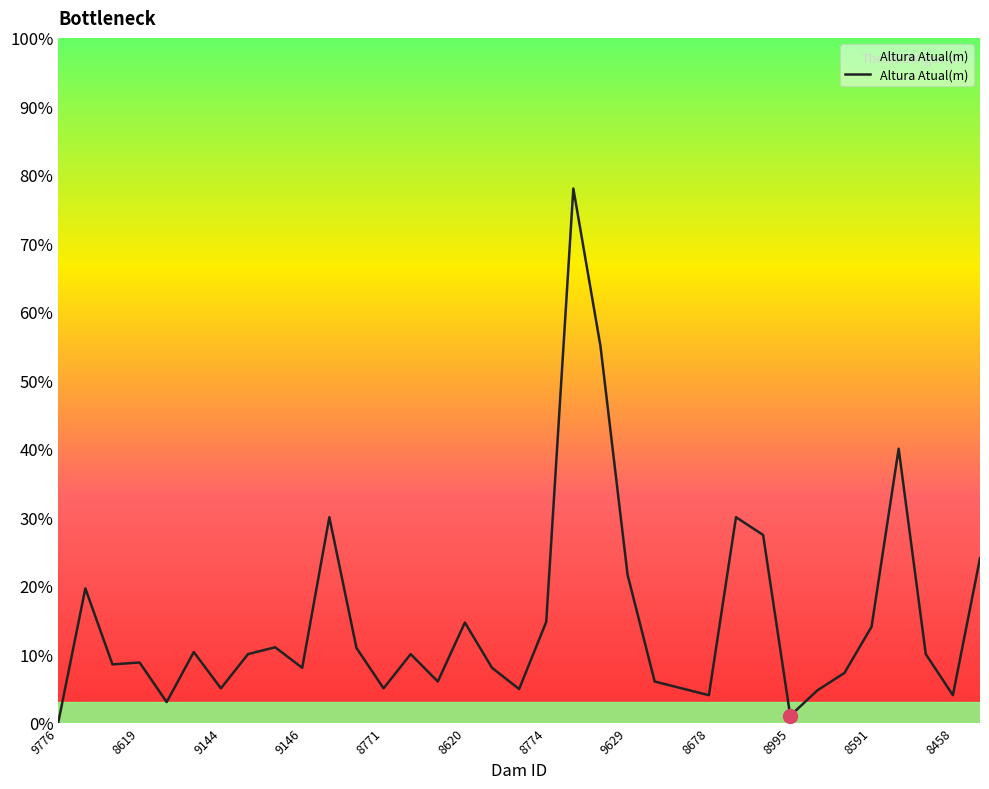

What is the difference between the maximum and minimum values?

78.0